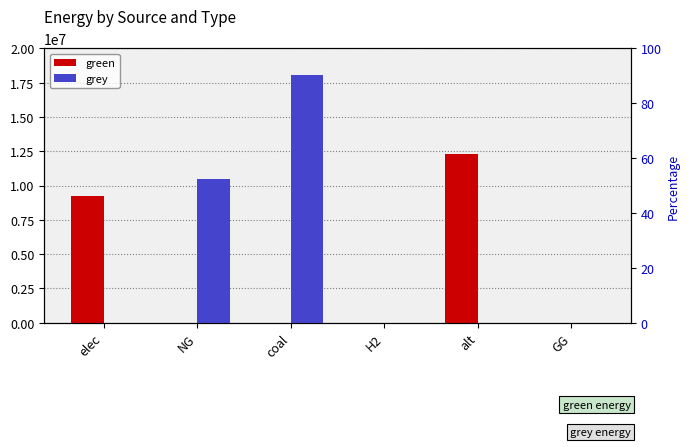

Which has a higher value, coal or NG?

coal